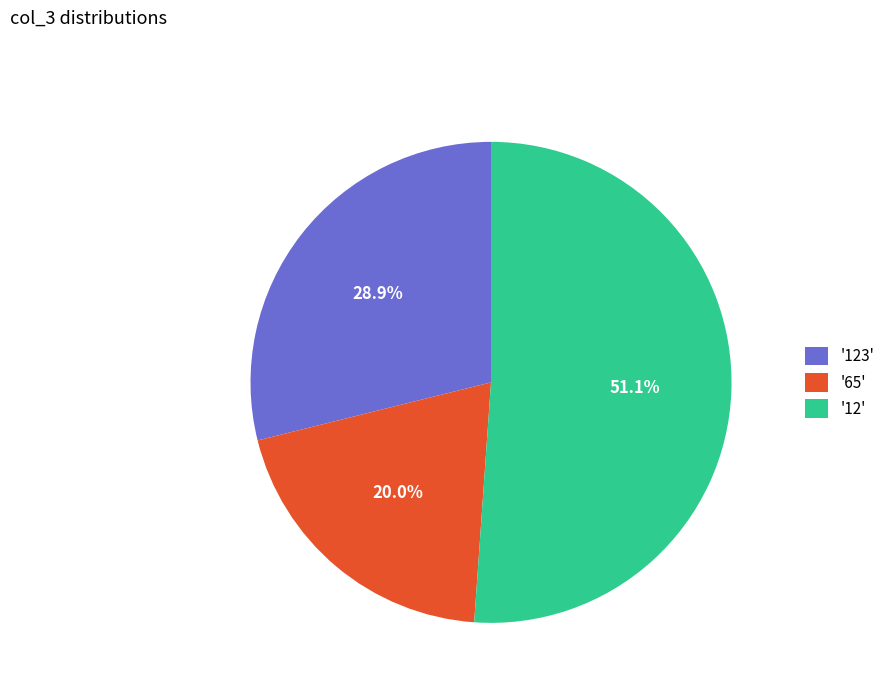

Approximately how many times larger is the value at '123' compared to '65'?

1.4